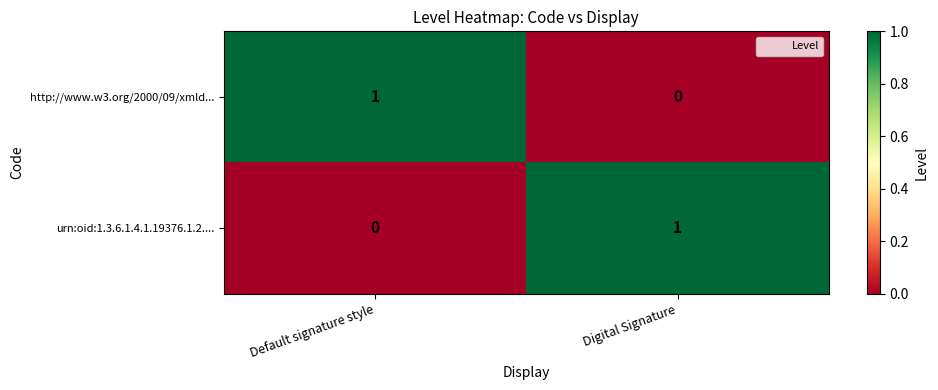

At which label does http://www.w3.org/2000/09/xmld... reach its peak?

Default signature style